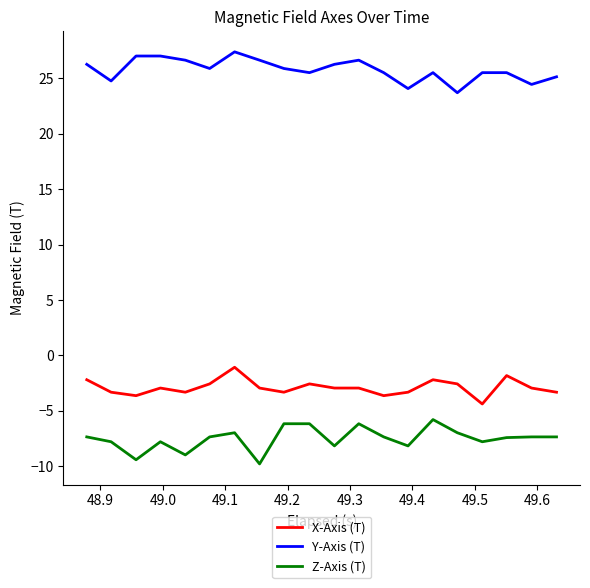

What is the sum of all X-Axis (T) values?

-57.9